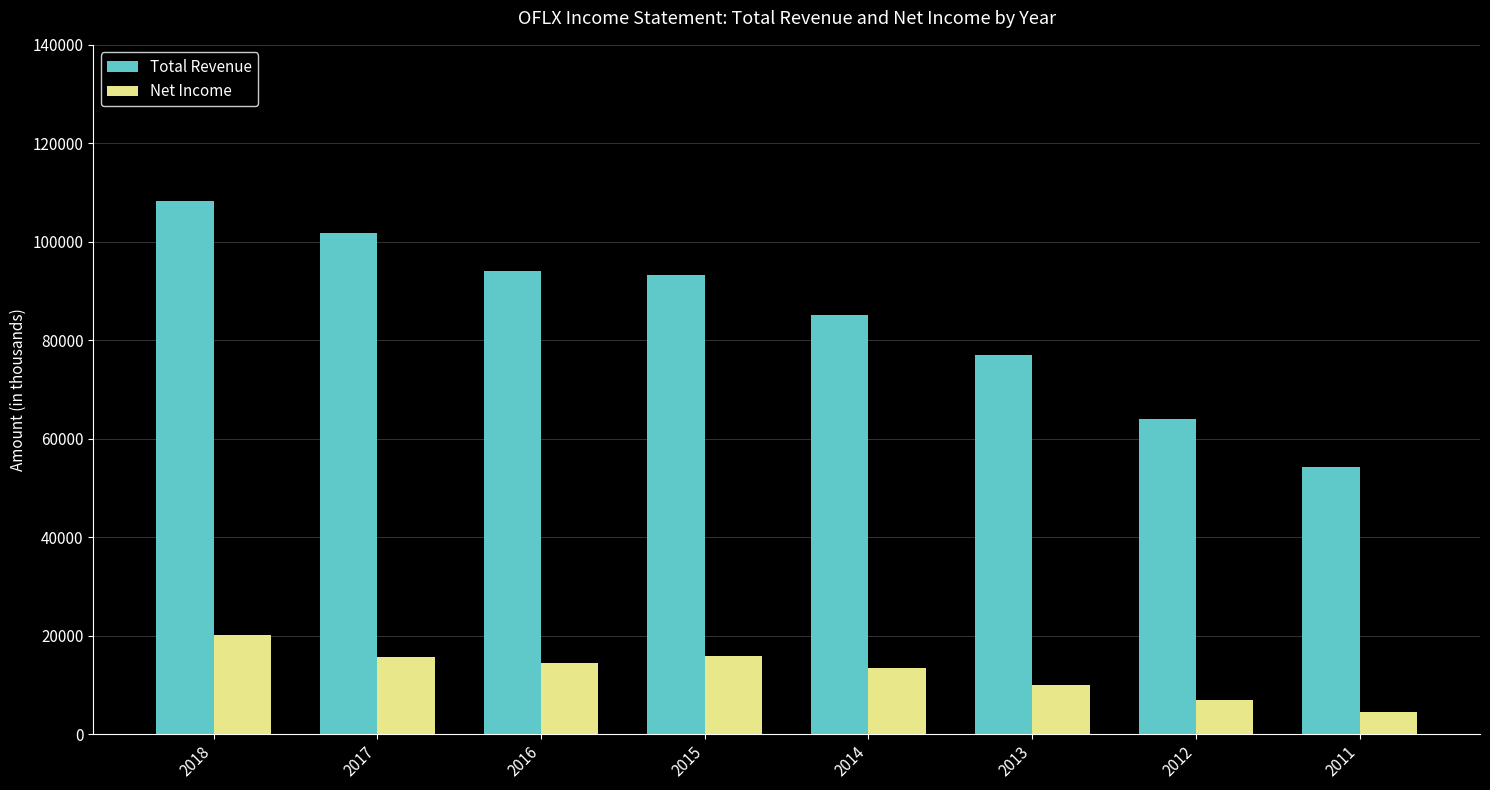

What is the average value of the Net Income series?

12625